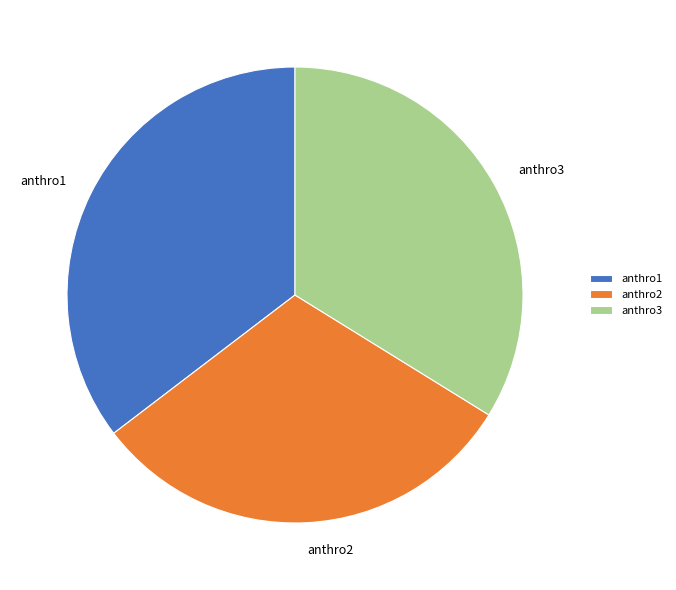

Is the sum of anthro1 and anthro2 greater than half?

Yes